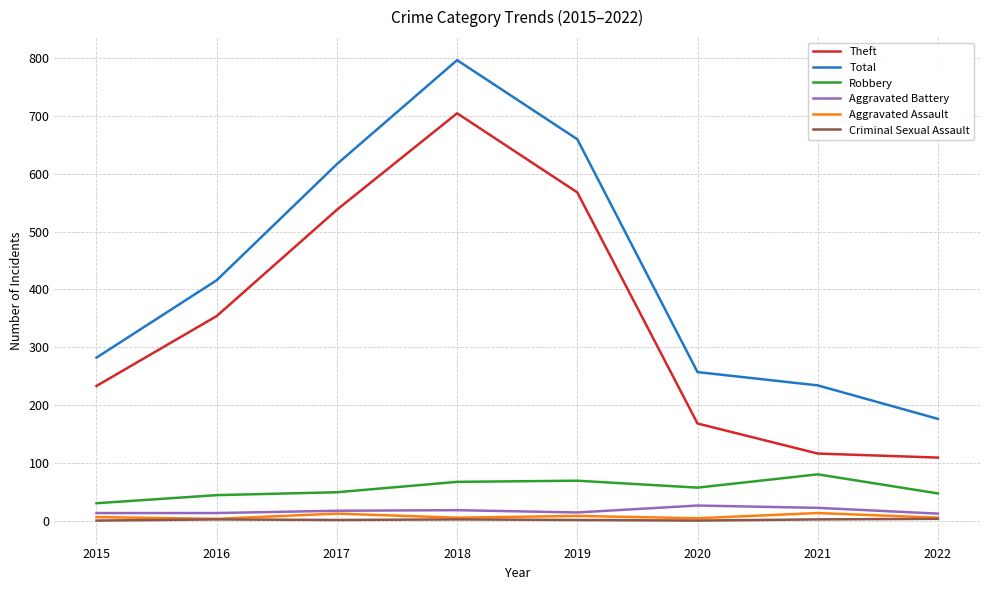

True or false: Criminal Sexual Assault and Aggravated Battery intersect in this chart.

False